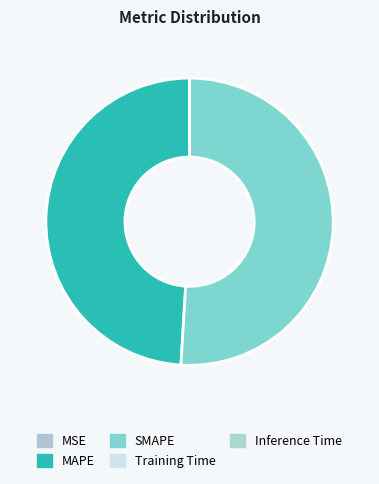

What is the largest slice in the pie chart?

SMAPE